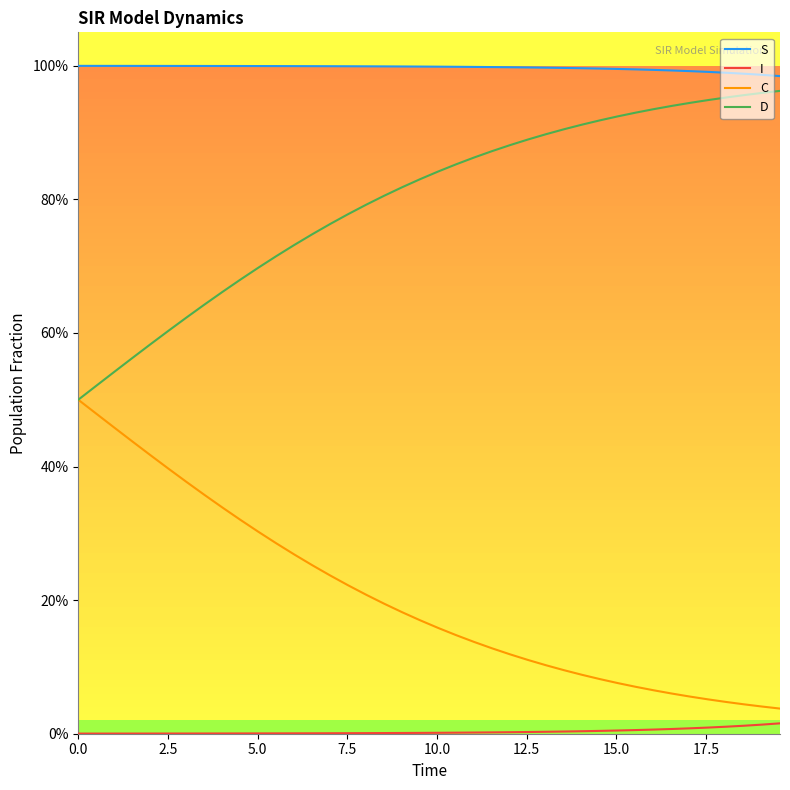

Reading left to right, list all the values displayed in this chart.

S: 1.0	1.0	1.0	1.0	1.0	1.0	1.0	1.0	1.0	1.0	1.0	1.0	1.0	1.0	1.0	1.0	1.0	1.0	1.0	1.0	1.0	1.0	1.0	1.0	1.0	1.0	1.0	1.0	1.0	1.0	1.0	1.0	1.0	1.0	1.0	1.0	1.0	1.0	1.0	1.0
I: 0.0	0.0	0.0	0.0	0.0	0.0	0.0	0.0	0.0	0.0	0.0	0.0	0.0	0.0	0.0	0.0	0.0	0.0	0.0	0.0	0.0	0.0	0.0	0.0	0.0	0.0	0.0	0.0	0.0	0.0	0.0	0.0	0.0	0.0	0.0	0.0	0.0	0.0	0.0	0.0
C: 0.5	0.5	0.5	0.4	0.4	0.4	0.4	0.4	0.3	0.3	0.3	0.3	0.3	0.3	0.2	0.2	0.2	0.2	0.2	0.2	0.2	0.1	0.1	0.1	0.1	0.1	0.1	0.1	0.1	0.1	0.1	0.1	0.1	0.1	0.1	0.1	0.0	0.0	0.0	0.0
D: 0.5	0.5	0.5	0.6	0.6	0.6	0.6	0.6	0.7	0.7	0.7	0.7	0.7	0.7	0.8	0.8	0.8	0.8	0.8	0.8	0.8	0.9	0.9	0.9	0.9	0.9	0.9	0.9	0.9	0.9	0.9	0.9	0.9	0.9	0.9	0.9	1.0	1.0	1.0	1.0